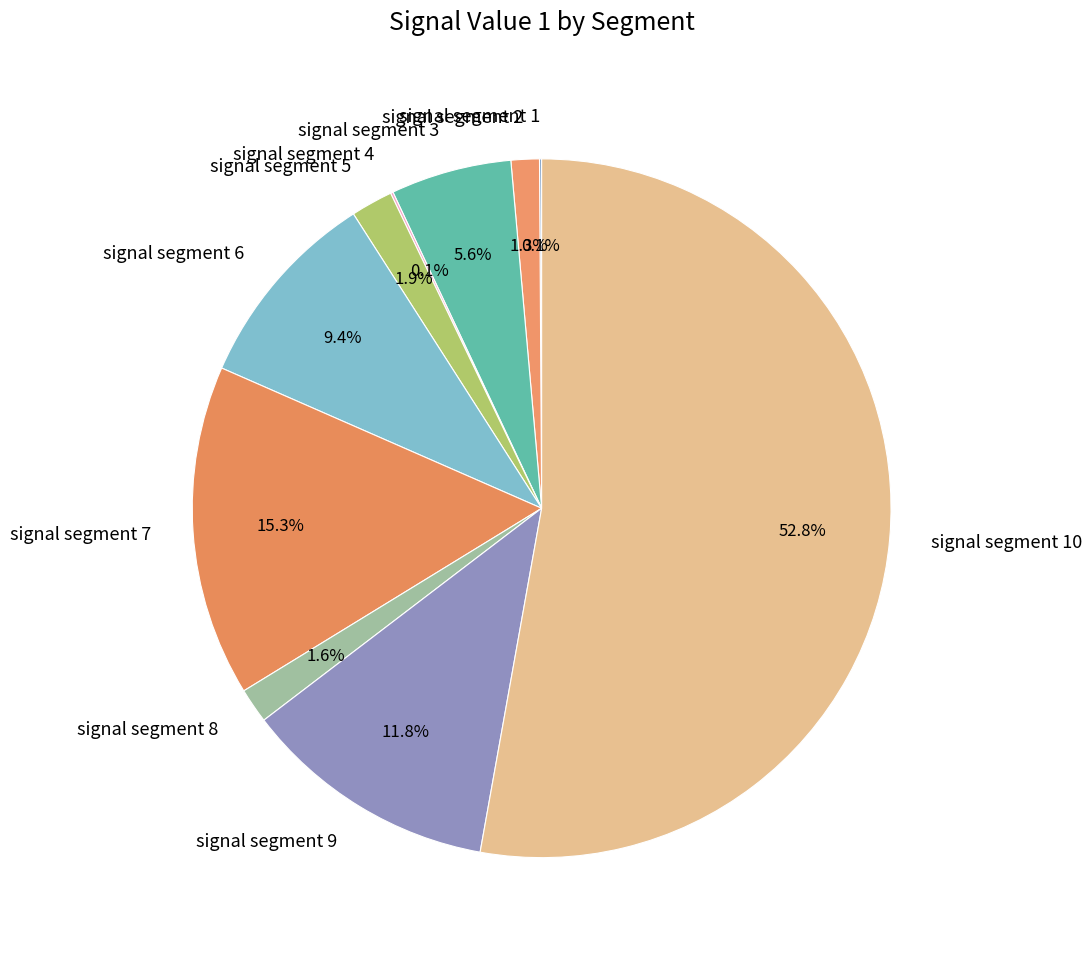

To the nearest percent, what is the average slice percentage?

10%